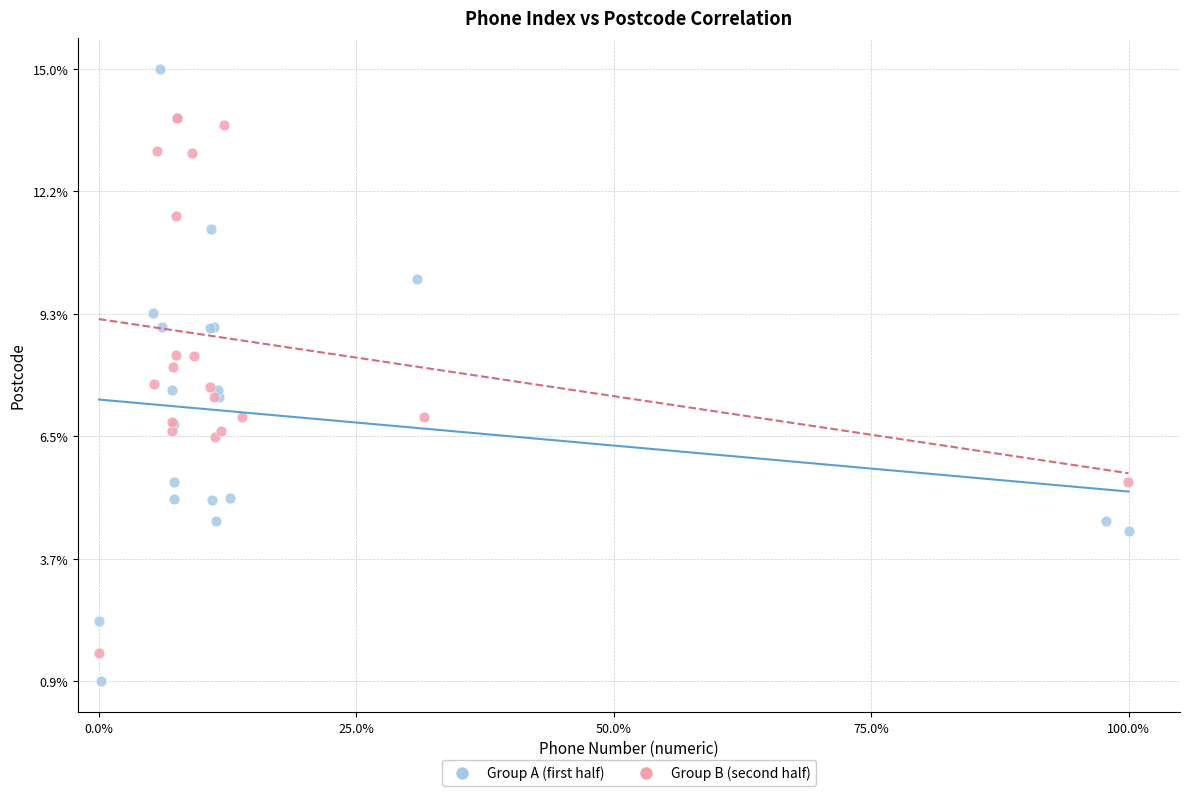

What are all the series names shown in the legend?

Group A (first half), Group B (second half)